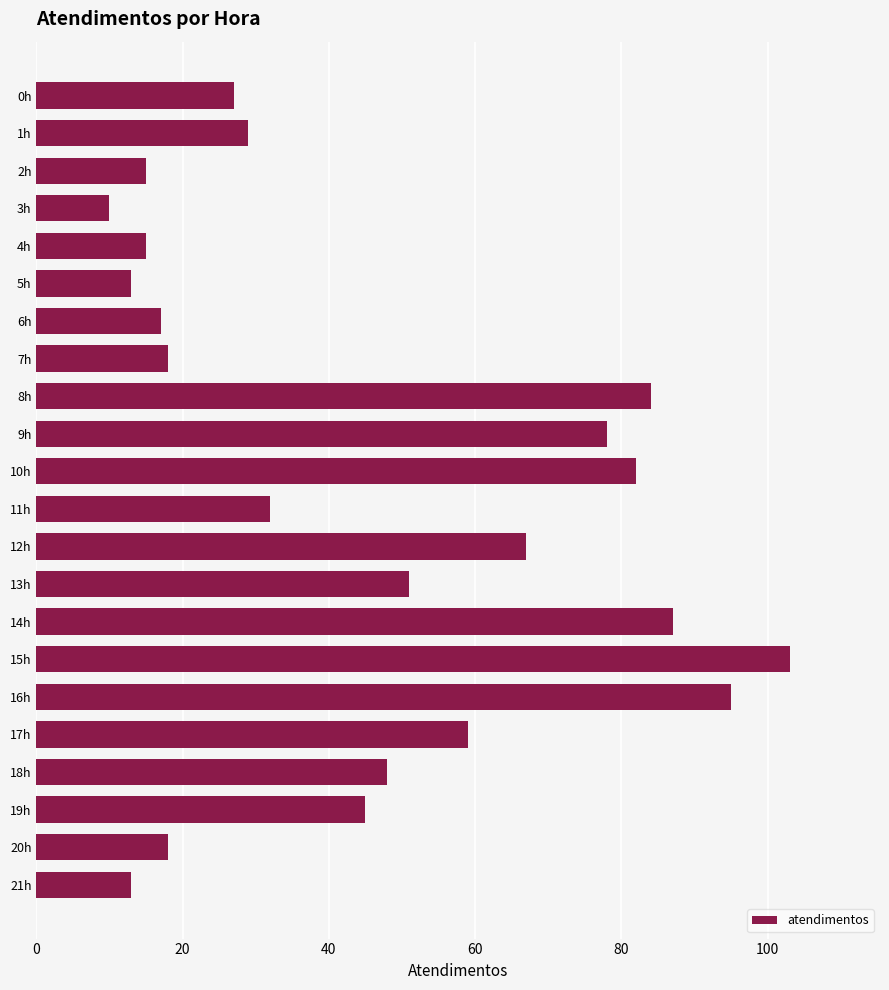

What is the sum of all values?

1006